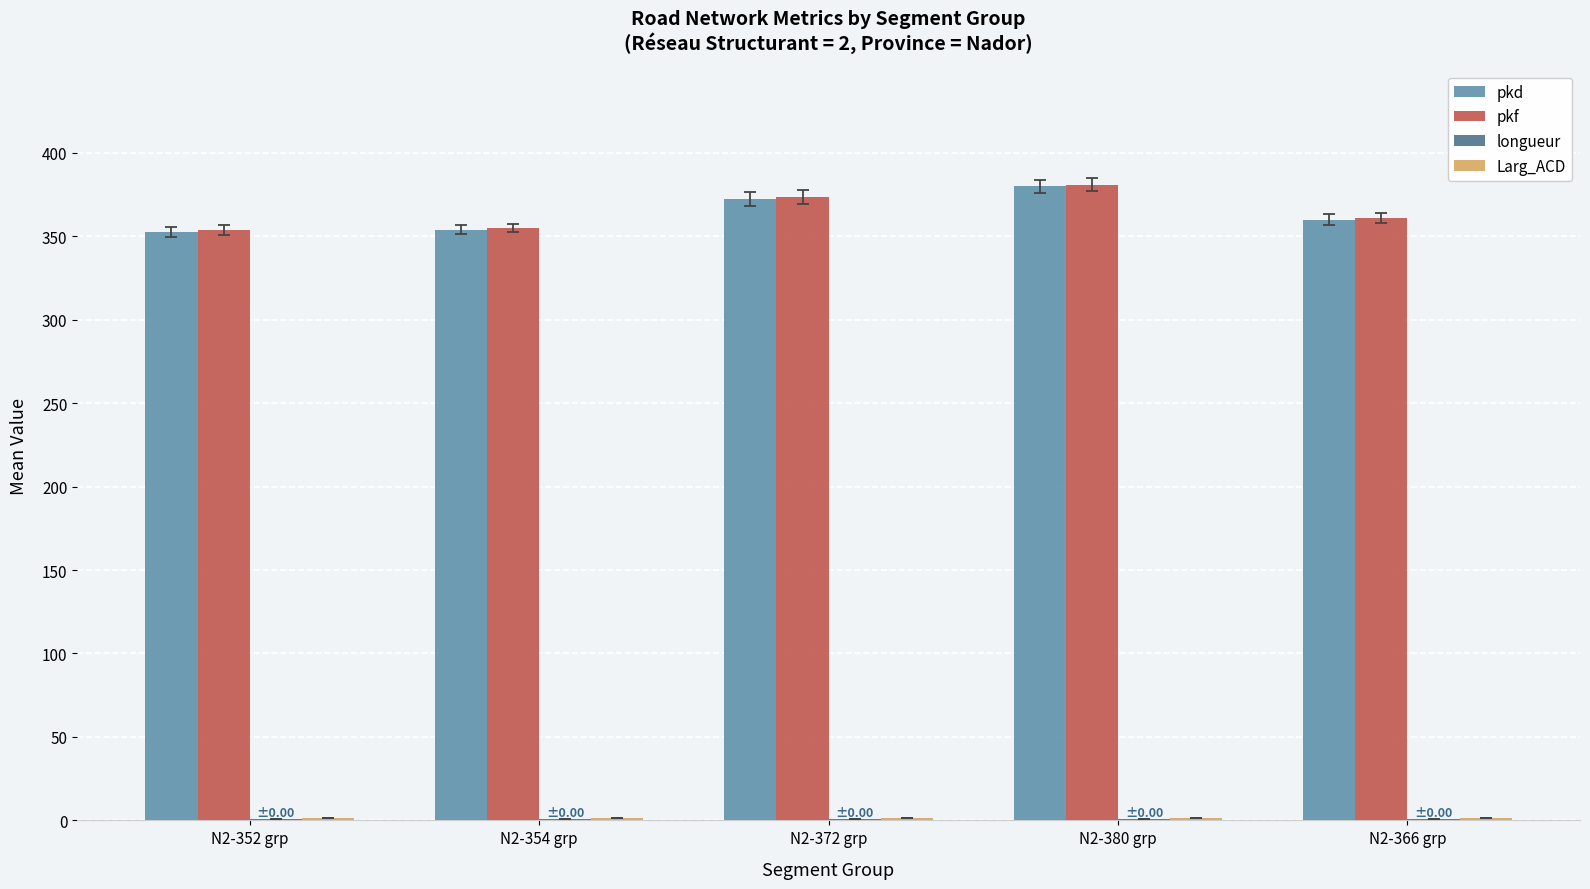

Is it true that pkd equals 360.0 at N2-366 grp?

True